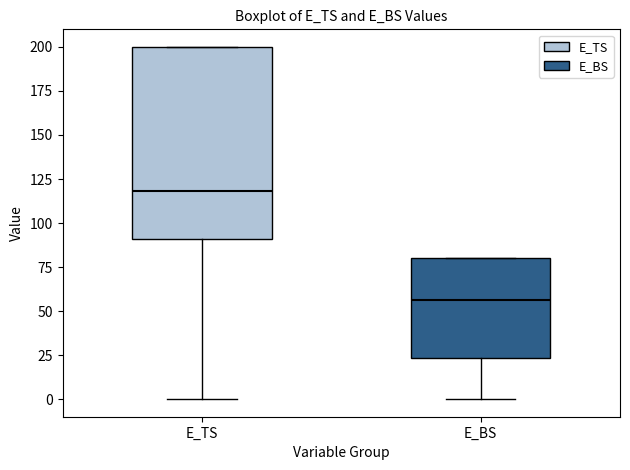

Where is the upper edge of the box for E_BS on the y-axis? The values are not printed on the chart, so give them approximately, as read against the axis.

80